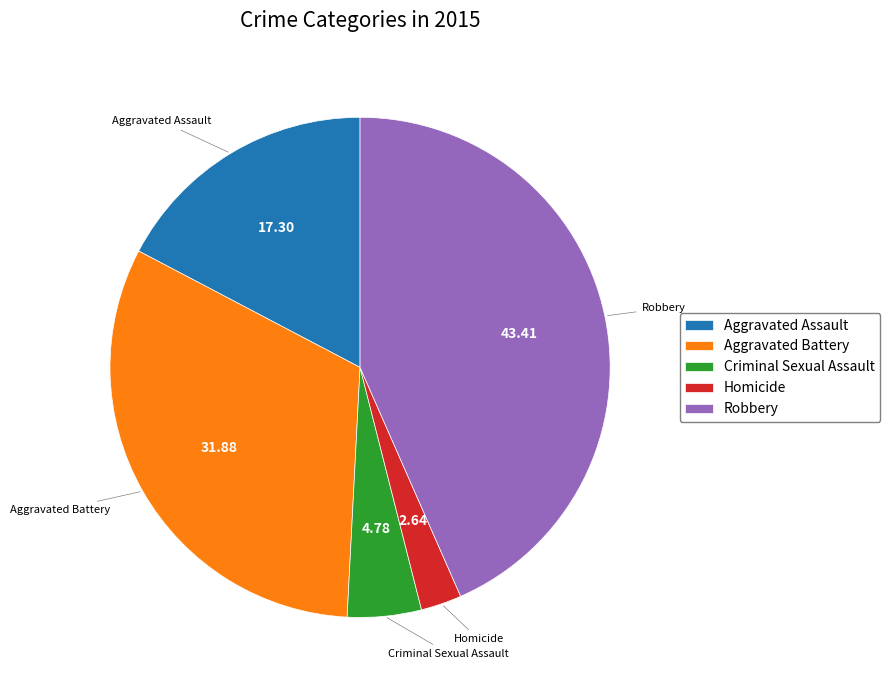

Between Aggravated Battery and Robbery, which is larger?

Robbery